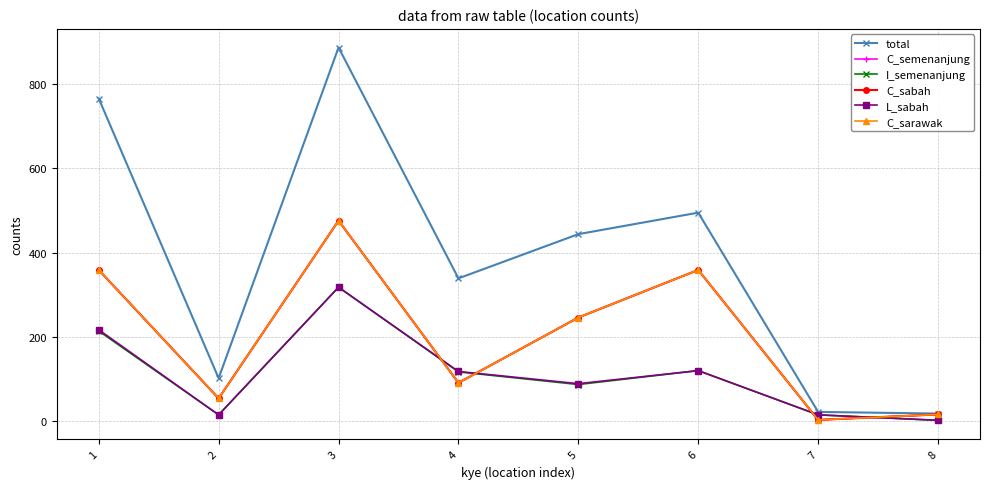

Where is C_sarawak nearest to the value 239?

5